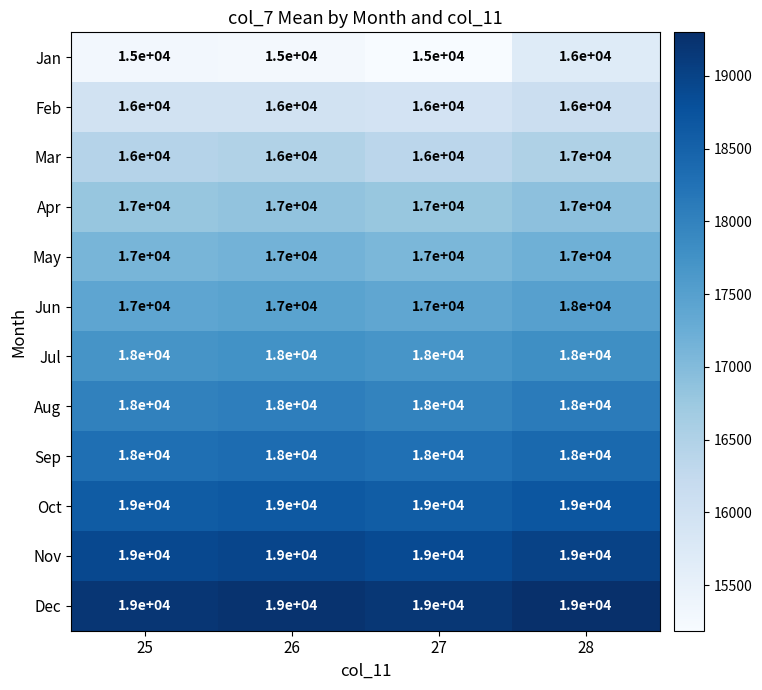

What is the total value across all series at 27?

209000